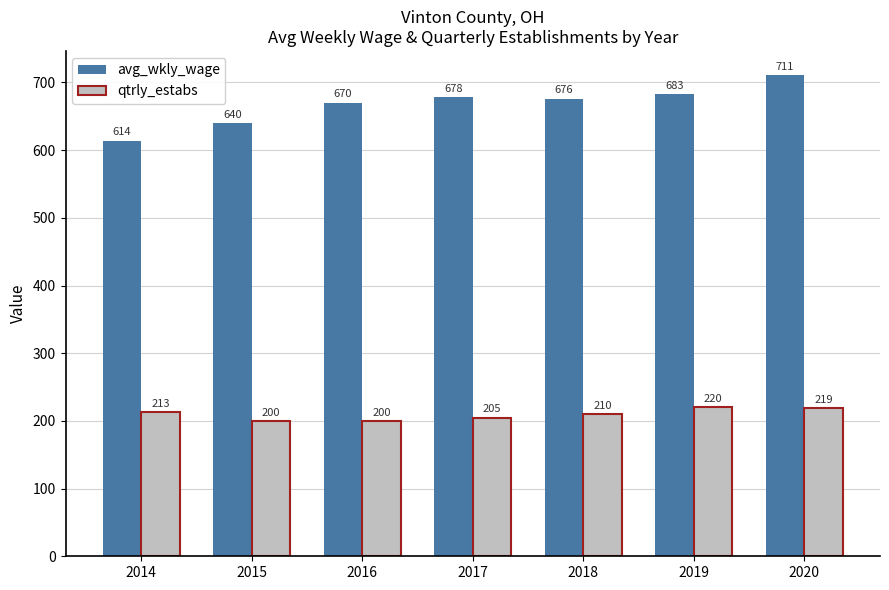

What is the spread (max minus min) of values at 2015?

440